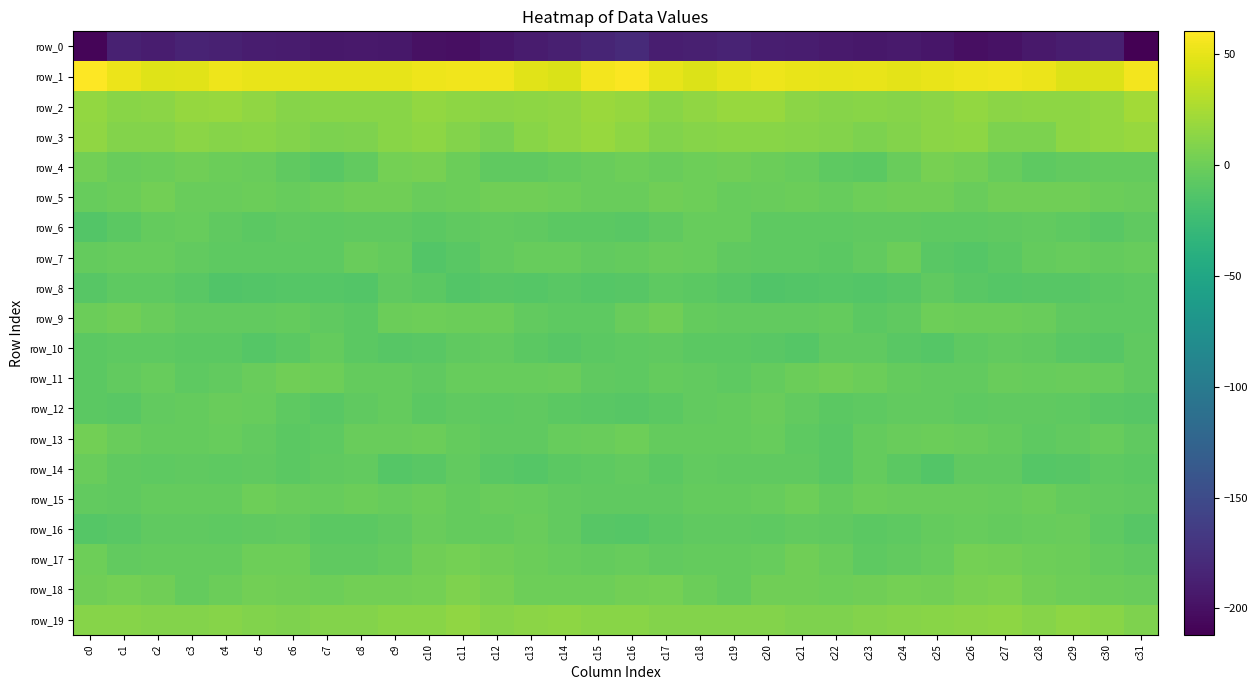

Reading left to right, what are all the values shown in this chart?

row_0: -207.8	-186.8	-189.6	-185.3	-186.7	-189.9	-190.6	-194.3	-193.2	-193.8	-199.3	-200.8	-195.3	-191.5	-187.9	-183.7	-179.4	-188.7	-187.7	-184.8	-188.5	-189.8	-192.0	-194.5	-192.6	-195.5	-200.9	-198.8	-193.8	-189.8	-188.4	-211.9
row_1: 60.2	52.1	46.6	47.6	53.1	51.3	50.8	50.5	50.3	49.8	53.2	54.1	54.3	48.0	44.4	55.3	58.4	49.9	45.9	50.0	53.0	51.0	50.2	50.9	49.4	51.6	53.7	54.6	52.4	45.9	45.7	55.8
row_2: 16.4	12.2	13.4	17.3	18.2	15.4	10.8	11.8	11.4	11.4	15.9	13.9	12.9	14.3	14.5	19.7	17.0	12.1	15.0	17.8	18.0	13.2	10.4	12.4	10.4	13.2	16.3	12.9	13.5	14.3	15.8	22.8
row_3: 15.1	9.9	9.9	12.4	11.2	11.3	10.2	6.9	8.0	11.7	14.4	9.4	5.3	12.0	15.5	17.8	14.2	9.0	11.0	12.0	11.5	10.9	9.4	6.7	9.3	12.6	13.5	6.9	7.0	14.0	16.2	18.0
row_4: 2.2	-1.9	-1.2	1.2	-0.7	-2.0	-6.0	-9.1	-5.0	2.9	4.3	-0.8	-6.7	-6.7	-3.9	-1.6	-0.0	-2.2	-0.1	0.7	-1.4	-3.0	-7.6	-8.4	-1.9	4.3	2.5	-2.9	-7.6	-5.5	-3.6	-3.9
row_5: -3.1	-1.0	1.9	-2.0	-2.0	-0.5	-3.1	-1.3	1.3	1.6	-1.6	-0.9	1.6	1.0	-0.1	-1.9	-1.5	1.3	0.5	-2.6	-1.6	-0.8	-3.4	0.3	1.4	0.8	-2.4	0.8	1.3	0.8	-1.4	-2.1
row_6: -12.1	-7.9	-4.5	-2.8	-5.8	-8.6	-6.6	-7.4	-5.7	-6.6	-8.2	-6.5	-5.3	-5.8	-8.7	-8.7	-9.0	-5.9	-3.3	-3.4	-7.8	-7.6	-7.0	-6.7	-5.9	-7.8	-7.4	-5.8	-5.1	-7.0	-9.3	-5.7
row_7: -3.6	-2.9	-3.1	-4.7	-7.2	-7.4	-7.3	-6.8	-1.8	-4.5	-12.3	-9.5	-5.3	-2.9	-3.4	-5.0	-4.2	-2.4	-3.4	-6.1	-7.4	-7.1	-7.8	-4.9	-1.3	-8.9	-11.6	-7.8	-4.0	-2.7	-3.9	-2.7
row_8: -11.0	-6.9	-7.4	-9.4	-13.4	-12.9	-11.8	-11.8	-12.5	-6.3	-8.1	-12.1	-10.8	-11.0	-9.6	-11.0	-10.0	-6.8	-8.1	-10.8	-13.5	-12.7	-11.5	-12.6	-10.1	-6.5	-9.9	-12.0	-10.5	-10.8	-8.7	-7.7
row_9: -1.2	0.8	-1.5	-5.1	-5.1	-5.7	-4.1	-6.5	-8.6	-0.9	0.5	-0.9	-0.9	-5.6	-7.4	-7.6	-1.7	0.9	-3.7	-4.9	-5.2	-5.3	-4.1	-8.6	-5.8	0.5	-0.6	-0.4	-2.5	-6.7	-7.6	-6.9
row_10: -8.6	-7.4	-7.1	-8.3	-8.1	-11.3	-8.5	-4.3	-8.7	-11.0	-9.0	-6.0	-5.6	-8.7	-10.8	-8.0	-6.9	-6.5	-8.4	-7.8	-9.0	-11.6	-5.7	-5.8	-9.8	-11.0	-7.7	-5.4	-6.6	-9.7	-10.4	-6.2
row_11: -8.4	-5.5	-3.5	-7.4	-5.6	-2.2	0.8	-0.1	-3.6	-4.3	-6.0	-2.7	-3.0	-2.9	-2.2	-5.8	-7.2	-4.3	-5.4	-7.2	-4.4	-1.0	1.4	-1.4	-4.3	-4.9	-5.0	-2.4	-3.4	-2.1	-3.2	-5.8
row_12: -8.4	-9.8	-5.5	-4.4	-2.5	-3.5	-7.2	-9.0	-5.7	-4.4	-8.0	-6.5	-6.9	-6.2	-8.7	-9.1	-10.5	-8.8	-4.7	-4.0	-2.1	-5.0	-8.2	-7.7	-5.0	-5.4	-7.8	-6.7	-6.3	-6.8	-9.8	-10.5
row_13: 2.1	-1.9	-4.0	-4.2	-3.5	-5.3	-8.6	-7.0	-1.6	-1.6	-1.3	-3.7	-6.1	-6.6	-3.3	-1.8	-0.3	-3.6	-3.7	-4.4	-3.4	-6.9	-9.1	-4.1	-1.8	-1.1	-2.1	-4.2	-7.1	-5.2	-3.5	-5.7
row_14: -2.4	-6.7	-7.0	-6.1	-6.8	-6.1	-8.4	-6.4	-5.4	-11.7	-8.9	-5.6	-9.8	-11.3	-8.4	-6.8	-4.7	-8.6	-5.6	-6.7	-6.5	-6.5	-9.0	-4.5	-8.0	-12.1	-6.7	-6.6	-11.3	-10.3	-7.7	-8.0
row_15: -5.0	-6.3	-4.5	-3.7	-3.7	0.4	-2.1	-2.7	-0.5	-3.3	-1.2	-3.8	-1.7	-2.8	-5.0	-5.9	-6.6	-6.3	-3.9	-3.8	-2.6	0.6	-3.6	-0.9	-1.9	-2.2	-2.4	-3.5	-1.0	-4.2	-4.9	-5.7
row_16: -11.1	-9.8	-6.6	-6.2	-7.2	-5.9	-5.1	-7.9	-8.4	-5.9	-2.1	-4.4	-4.1	-1.6	-5.2	-10.7	-11.3	-8.8	-6.2	-6.2	-7.3	-5.3	-5.9	-8.4	-7.8	-3.8	-2.9	-4.6	-3.0	-1.9	-7.4	-10.2
row_17: -0.3	-4.7	-4.0	-4.1	-4.0	0.2	0.7	-6.7	-6.1	-4.4	1.3	3.7	0.8	-0.6	-3.2	-4.3	-3.5	-5.2	-4.1	-3.8	-2.8	1.3	-1.7	-7.5	-5.0	-3.2	3.2	2.7	-0.1	-1.0	-4.3	-6.4
row_18: 1.2	2.9	1.6	-3.7	-0.6	2.2	0.9	0.2	2.7	2.8	3.8	7.2	4.6	0.7	-0.0	0.7	1.8	3.5	-0.8	-3.7	1.6	1.6	0.7	0.9	3.5	2.5	5.4	6.9	2.6	0.5	-0.4	-1.8
row_19: 10.8	10.4	9.9	10.0	10.5	8.6	7.2	9.6	10.2	11.6	11.7	14.9	11.0	12.8	13.6	11.8	12.3	10.2	10.2	10.0	10.1	7.8	8.0	10.1	10.7	11.6	13.1	13.7	11.1	13.7	12.3	7.8